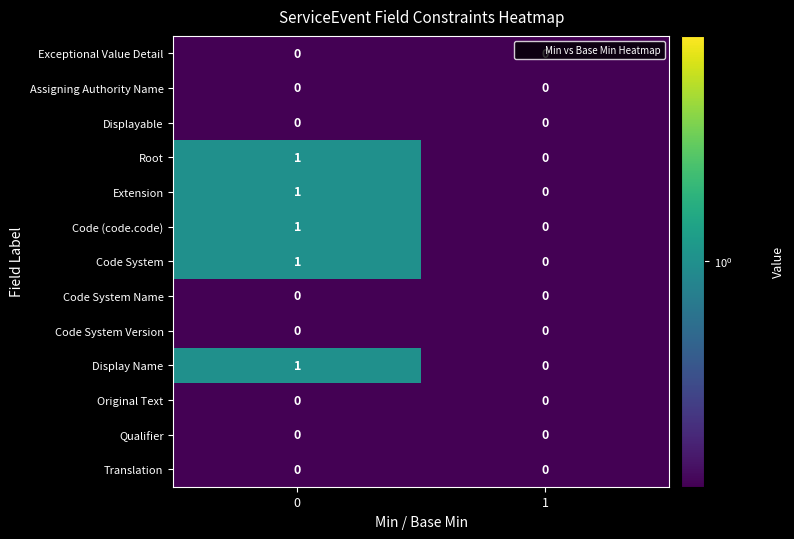

List the labels in order of Code System value, largest first.

0, 1